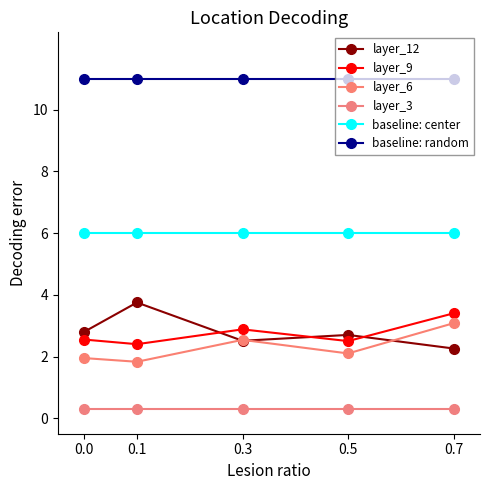

Count the number of categories in the chart.

5